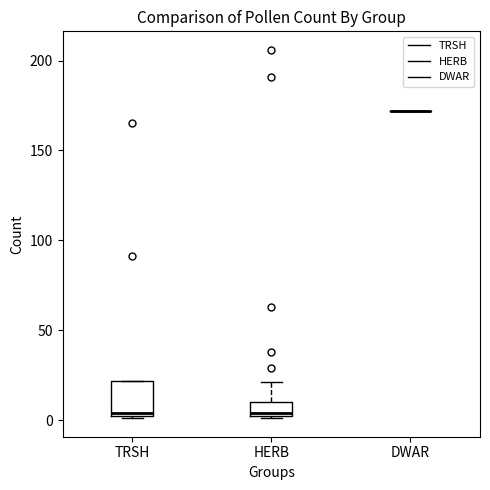

Reading left to right, transcribe this box plot: for each box, give where its median line is, the range the box spans, and where its two whiskers end, as read against the y-axis. The values are not printed on the chart, so give them approximately, as read against the axis.

TRSH: median 5, box 0 to 20, whiskers 0 to 20
HERB: median 5, box 0 to 10, whiskers 0 to 20
DWAR: box collapsed to a line at 170, whiskers 170 to 170